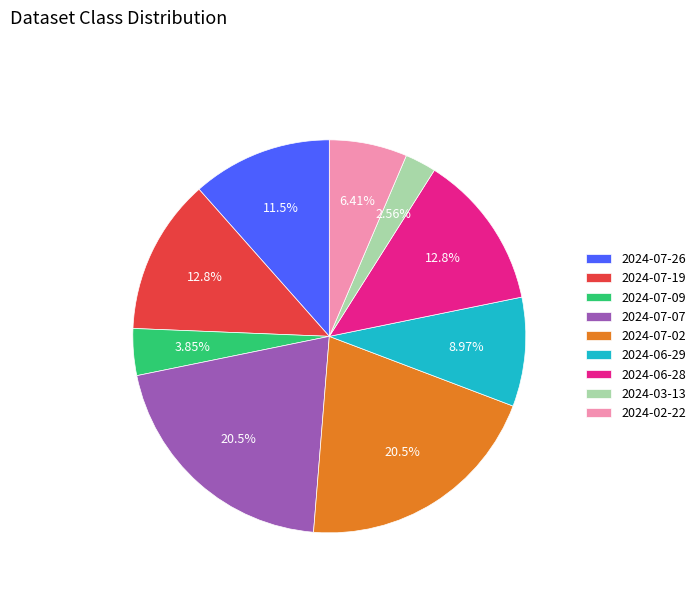

How many slices are in this pie chart?

9